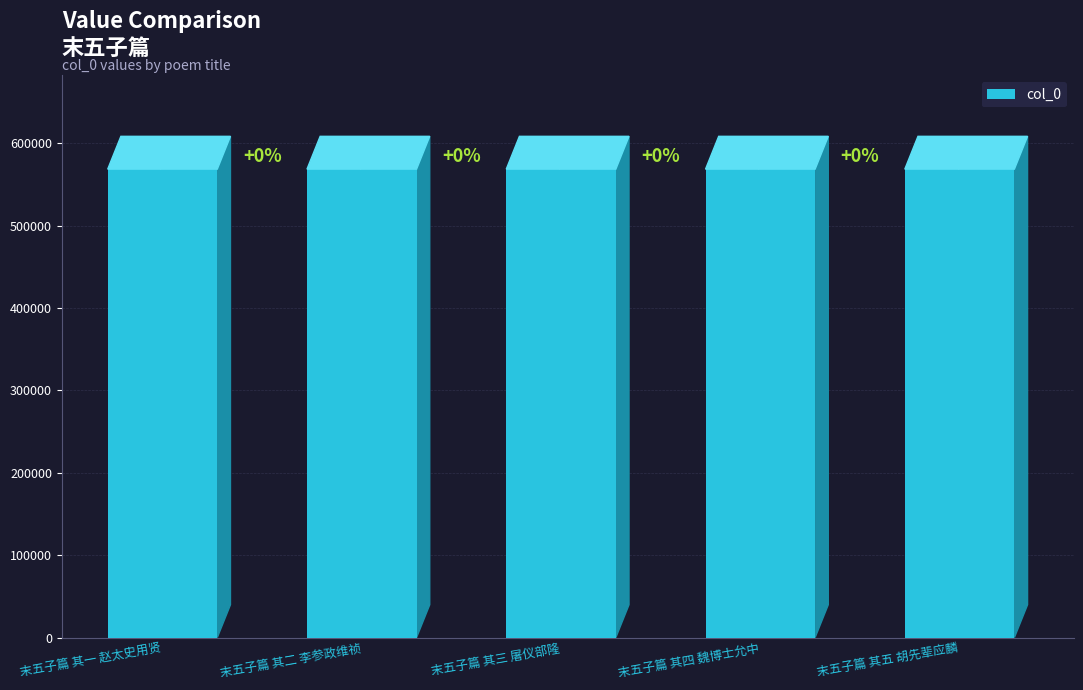

What is the difference between the values at 末五子篇 其一 赵太史用贤 and 末五子篇 其二 李参政维祯?

1